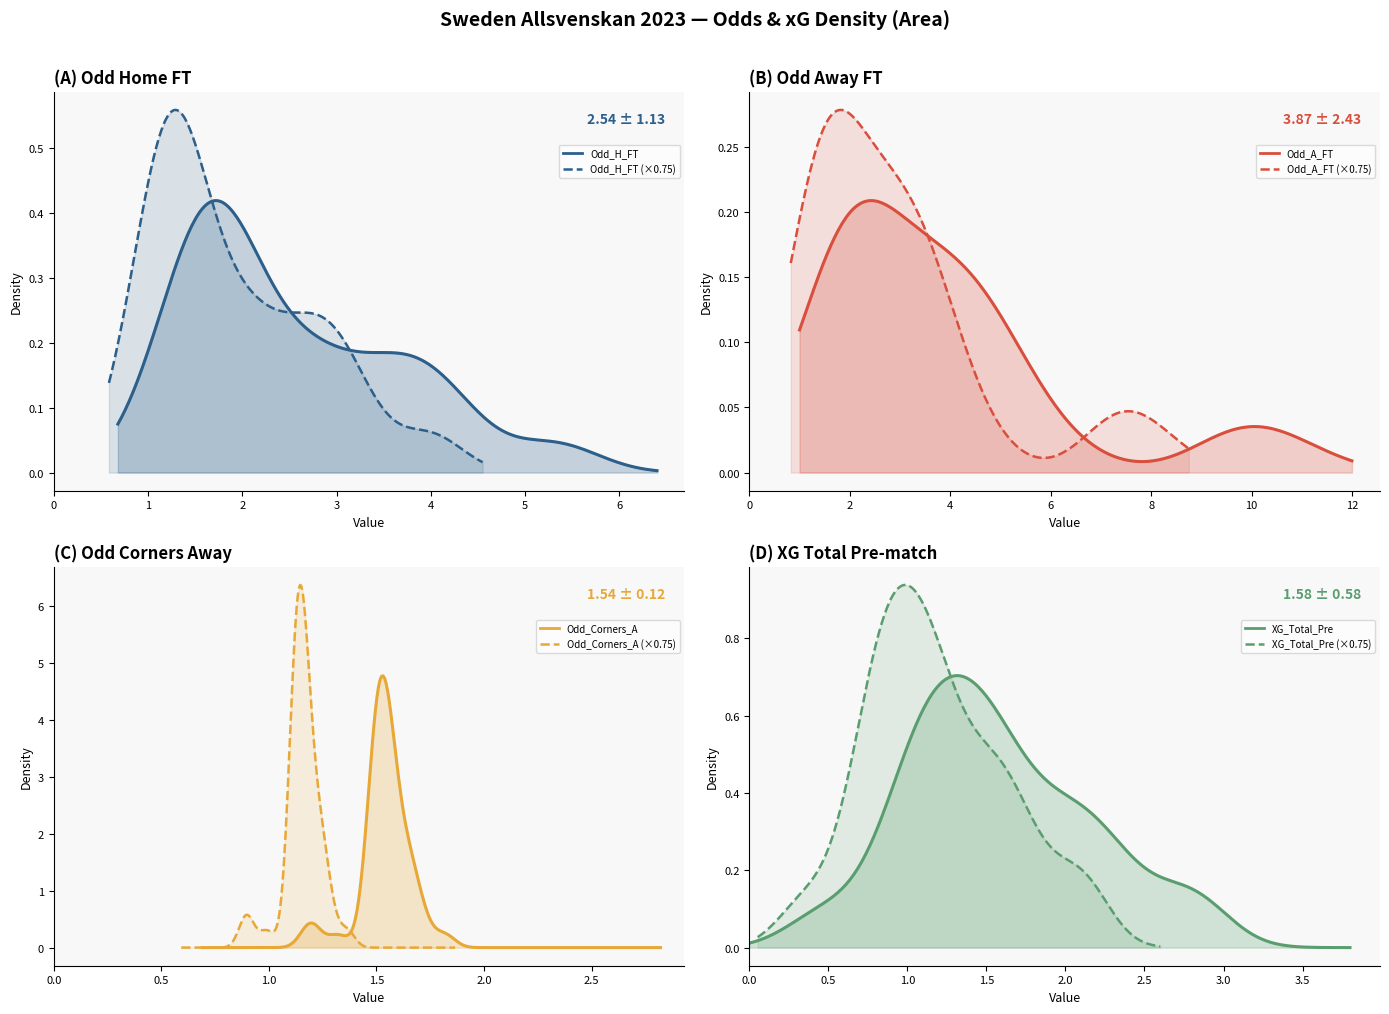

How many data points in XG_Total_Pre are less than 1?

4